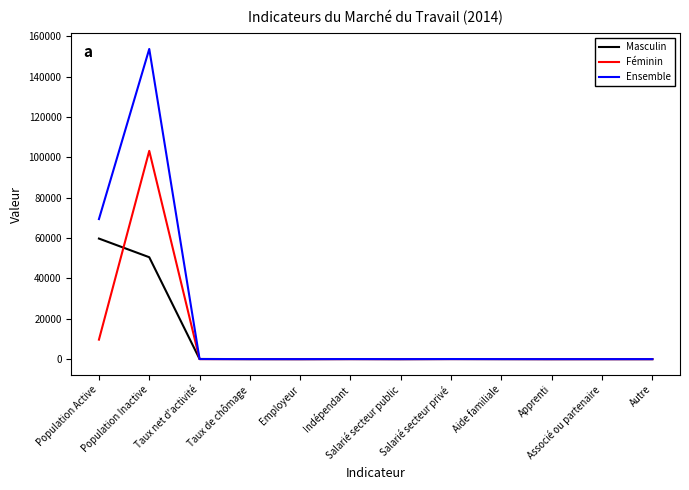

Rank the series by their maximum value, from highest to lowest.

Ensemble, Féminin, Masculin